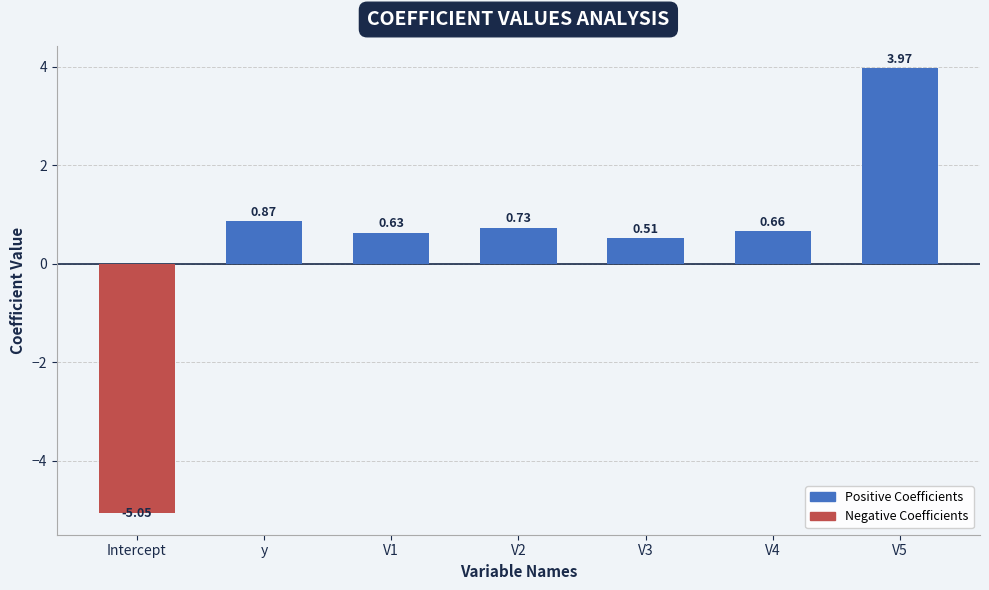

What is the label of the 7th bar from the left?

V5